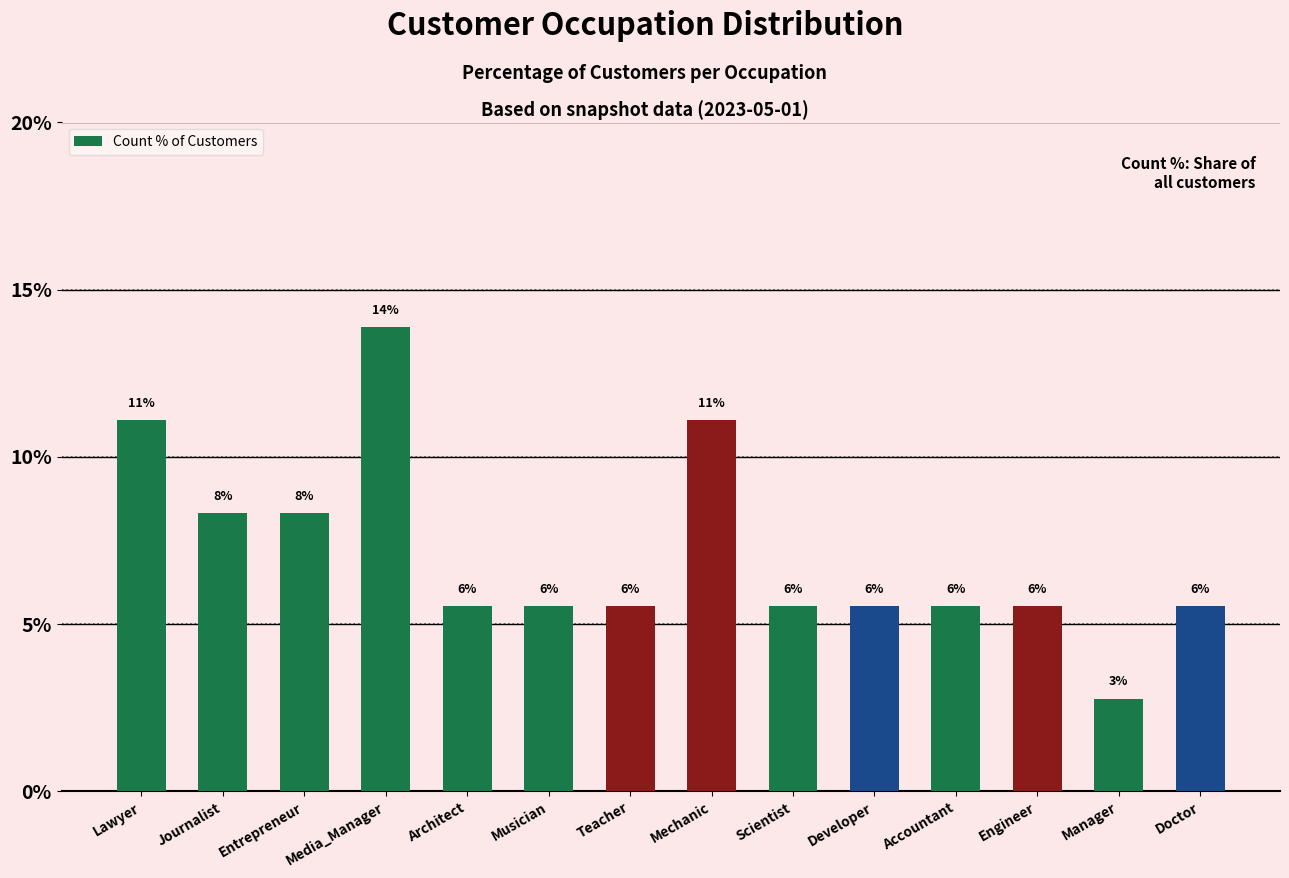

What is the value of the 10th bar from the left?

5.6